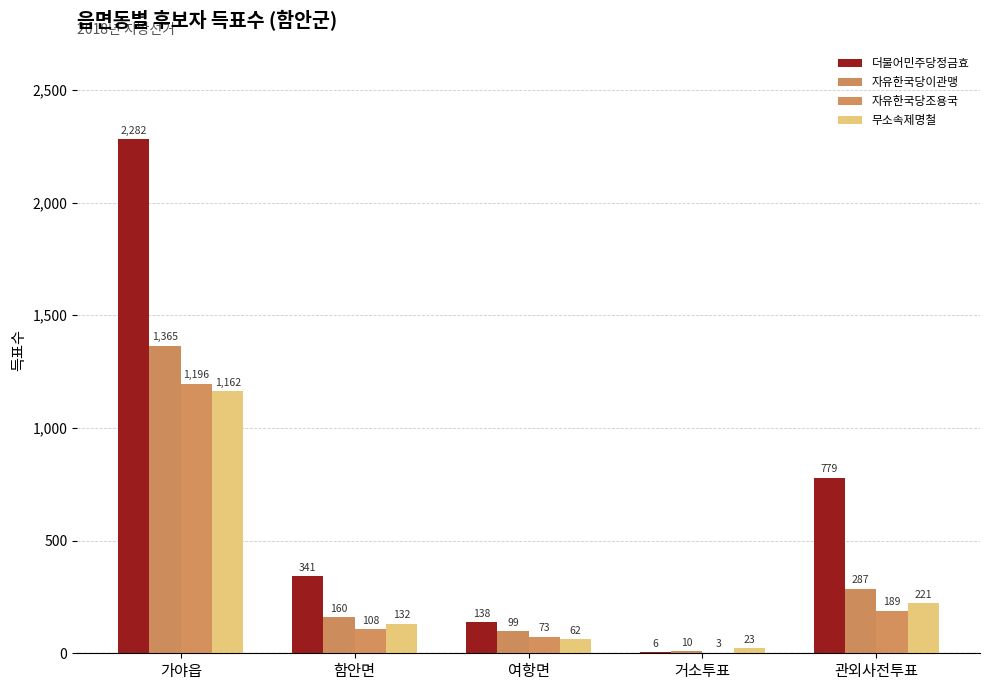

What is the total value across all series at 거소투표?

42